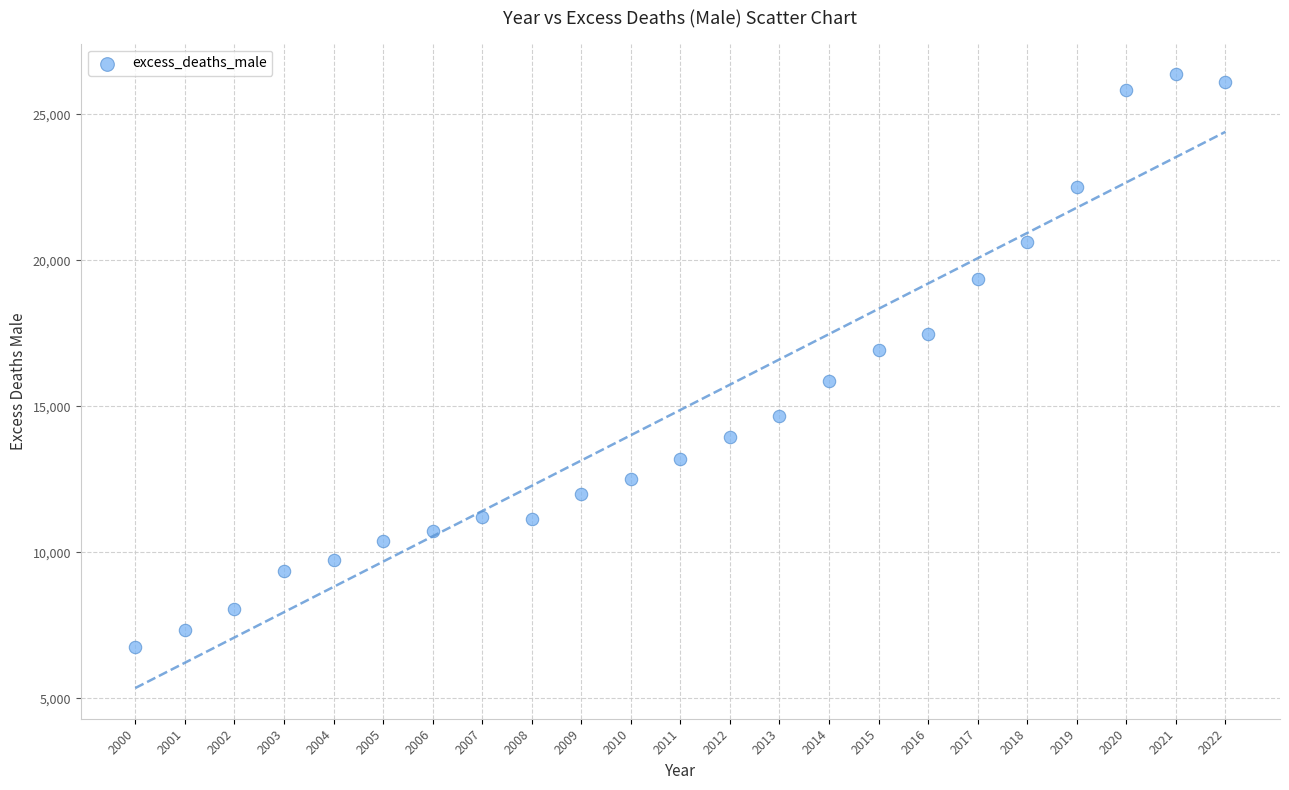

What is the range of X values (max minus min)?

22.0